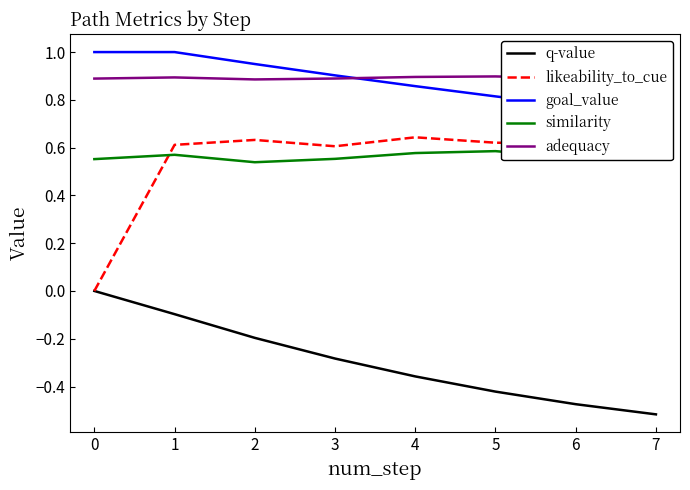

Reading left to right, what are all the values shown in this chart?

q-value: 0.0	-0.1	-0.2	-0.3	-0.4	-0.4	-0.5	-0.5
likeability_to_cue: 0.0	0.6	0.6	0.6	0.6	0.6	0.6	0.6
goal_value: 1.0	1.0	0.9	0.9	0.9	0.8	0.8	0.7
similarity: 0.6	0.6	0.5	0.6	0.6	0.6	0.6	0.6
adequacy: 0.9	0.9	0.9	0.9	0.9	0.9	0.9	0.9